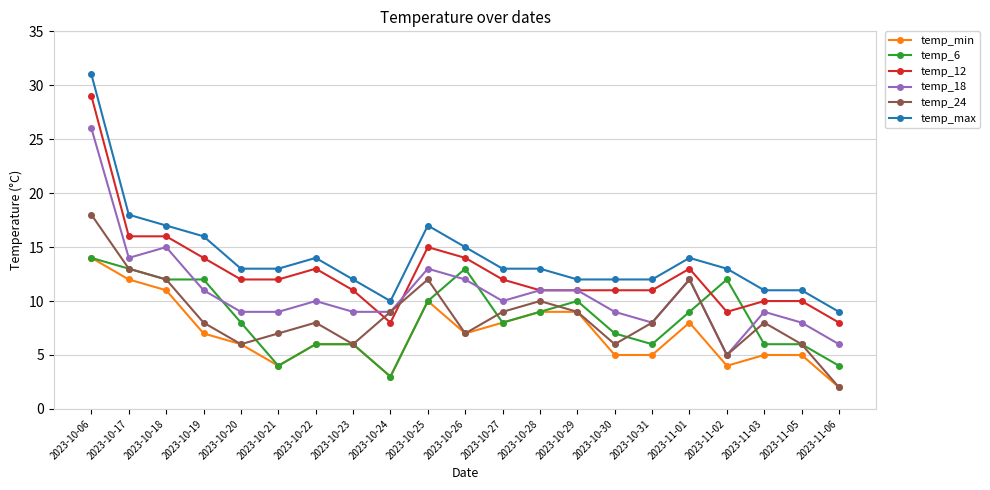

Between which two adjacent categories do temp_12 and temp_6 first intersect?

2023-11-01 and 2023-11-02